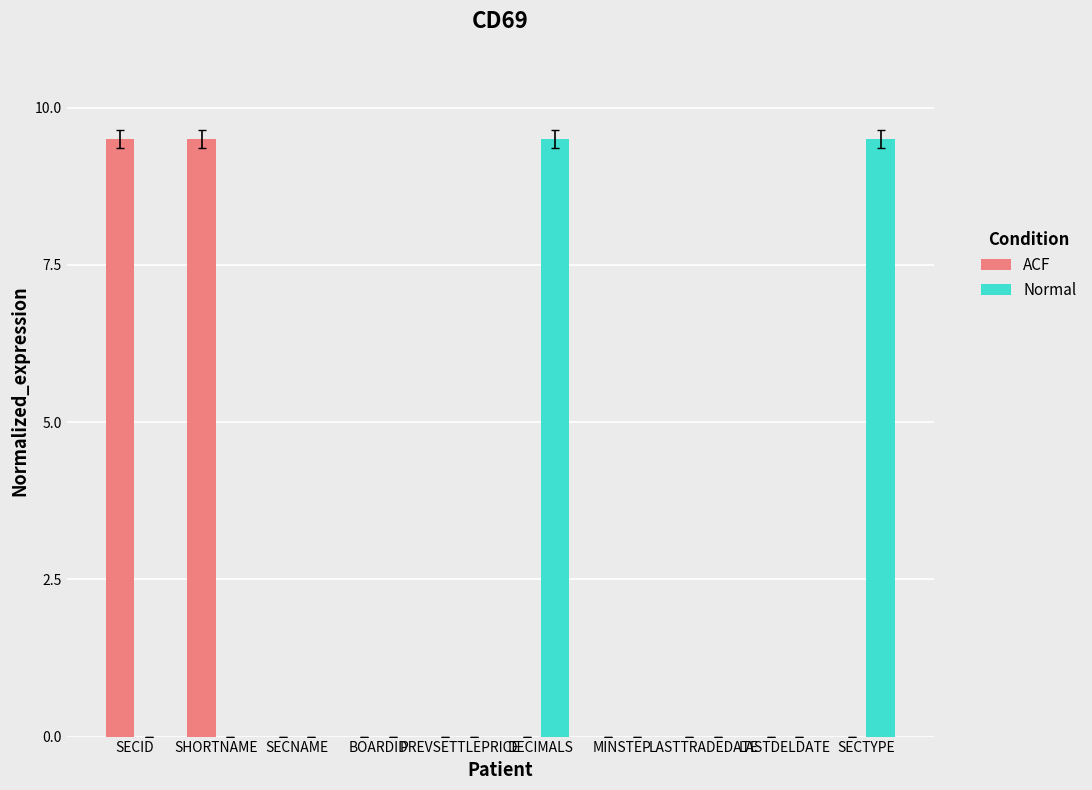

The Normal series shows 0.0 at SHORTNAME. True or false?

True